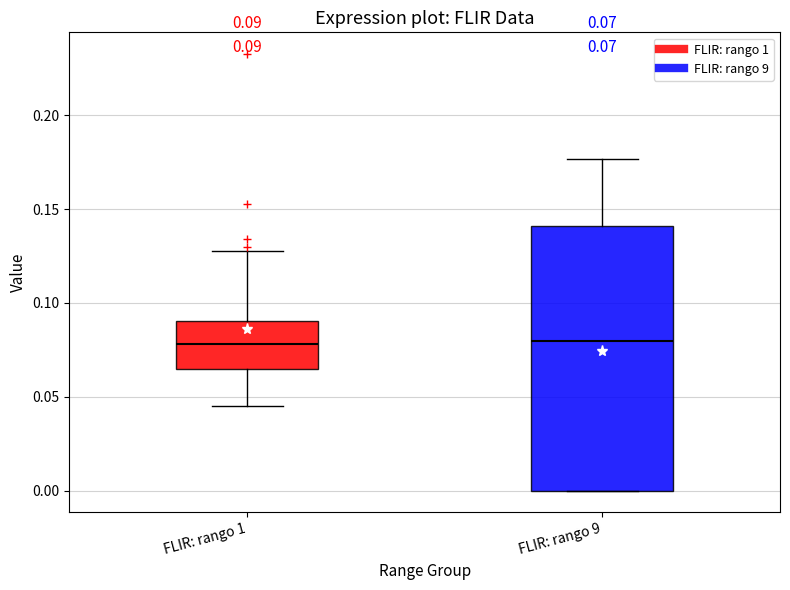

Which box is the tallest, from its lower edge to its upper edge?

FLIR: rango 9